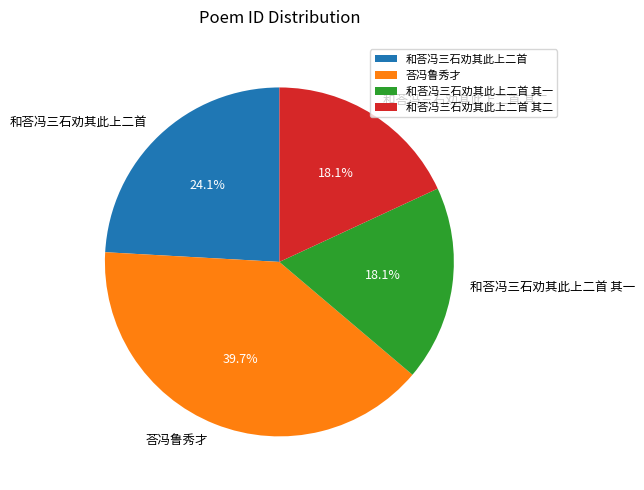

Approximately how many times larger is the value at 和荅冯三石劝其此上二首 其二 compared to 和荅冯三石劝其此上二首 其一?

1.0